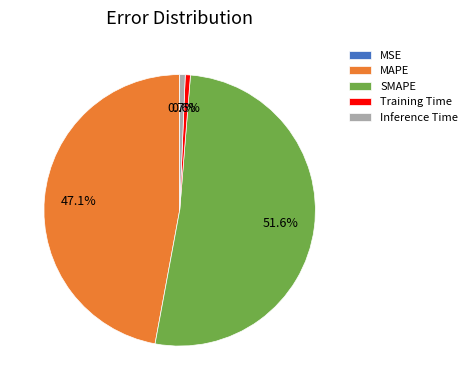

Which category has the biggest portion of the pie?

SMAPE